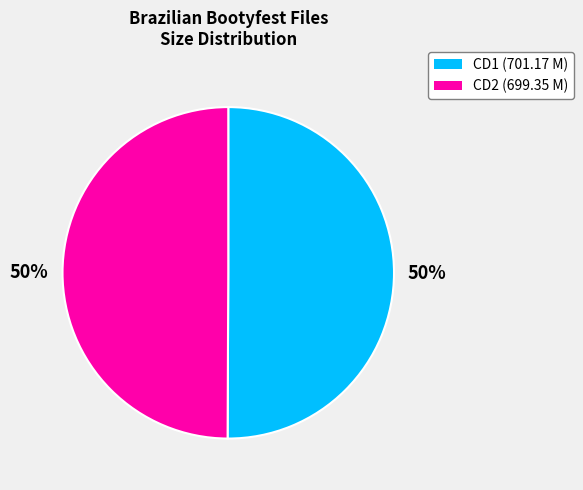

To the nearest percent, what is the average slice percentage?

50%